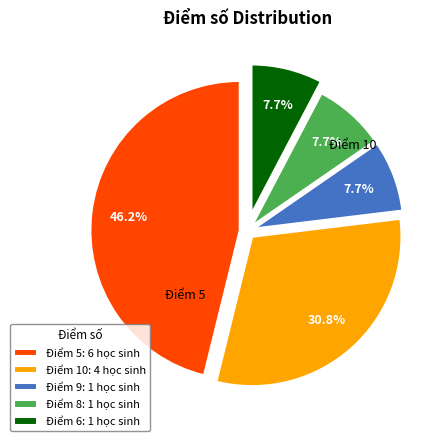

To the nearest percent, what is the difference between the largest and smallest slice percentages?

38%